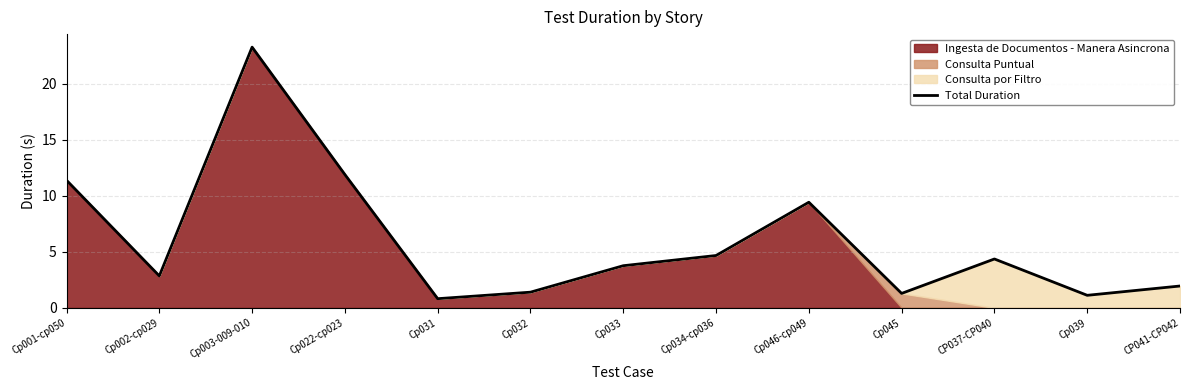

Where does the data first go above 3?

Cp001-cp050